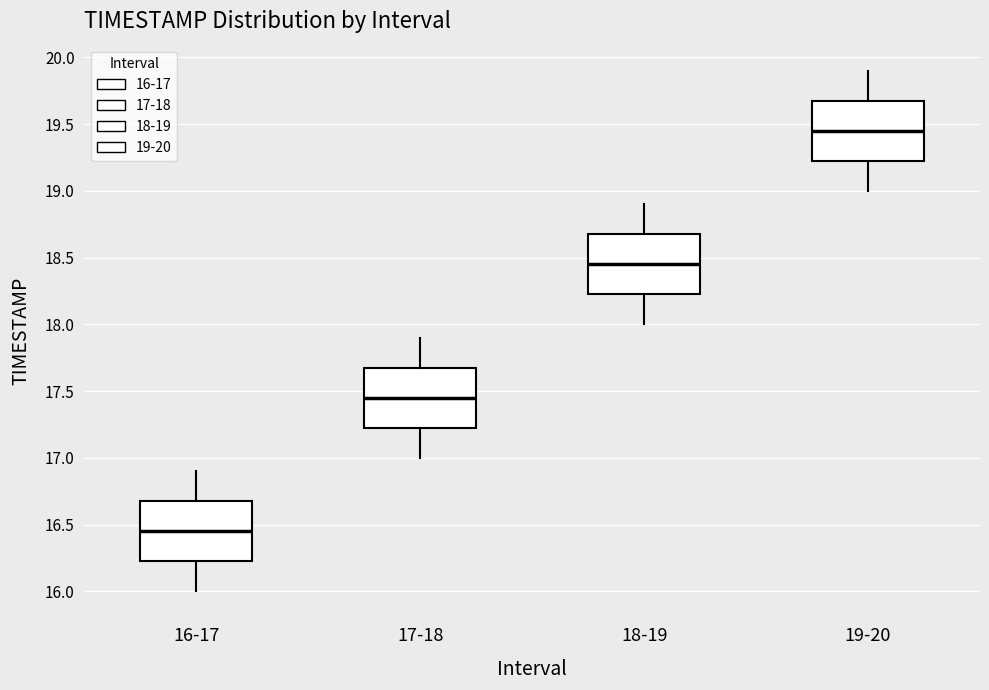

Reading left to right, read every box against the y-axis: the position of its median line, the range the box covers, and the ends of its whiskers. The values are not printed on the chart, so give them approximately, as read against the axis.

16-17: median 16.45, box 16.25 to 16.70, whiskers 16.00 to 16.90
17-18: median 17.45, box 17.25 to 17.70, whiskers 17.00 to 17.90
18-19: median 18.45, box 18.25 to 18.70, whiskers 18.00 to 18.90
19-20: median 19.45, box 19.25 to 19.70, whiskers 19.00 to 19.90